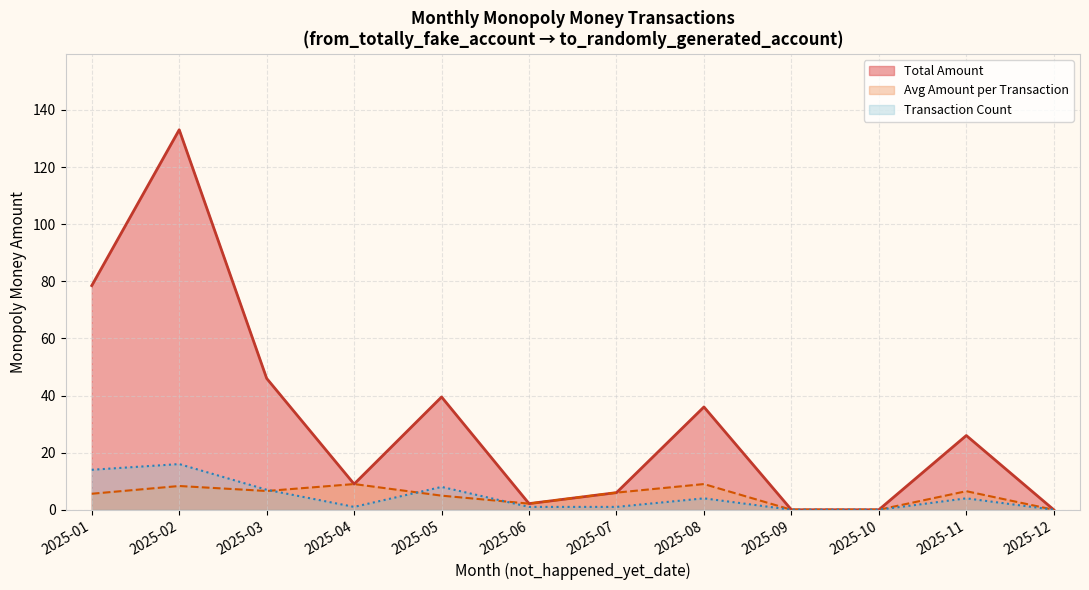

At which label is the value closest to 40?

2025-05